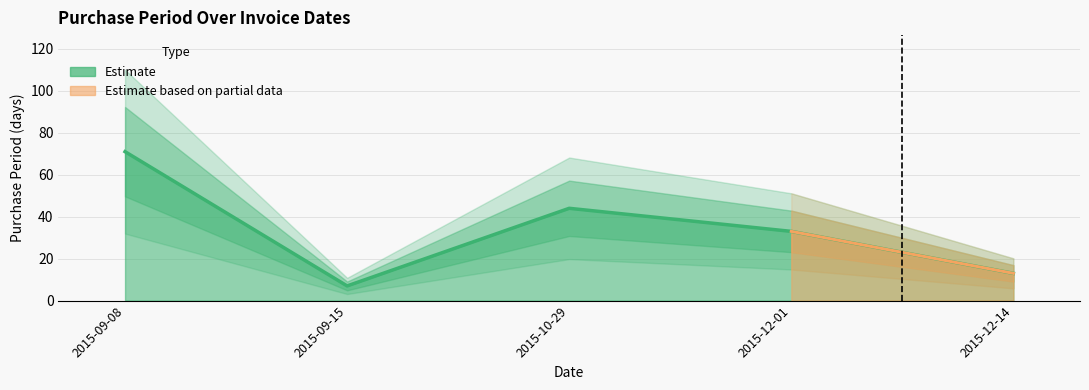

How many categories are shown in the chart?

5